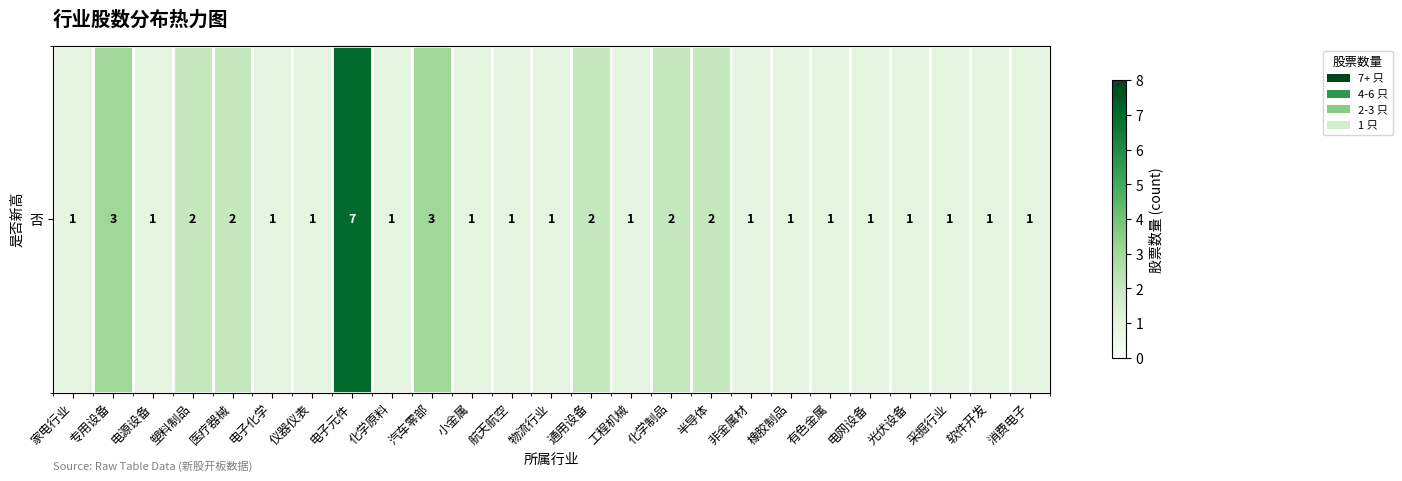

Which has a higher value, 非金属材 or 航天航空?

非金属材